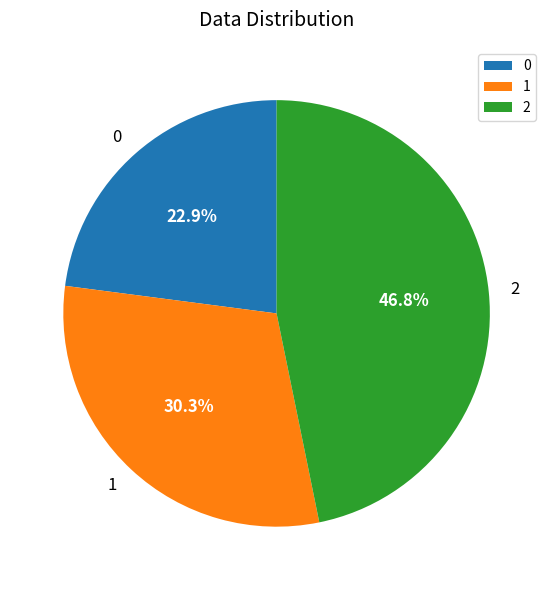

Rank the categories by value from highest to lowest.

2, 1, 0